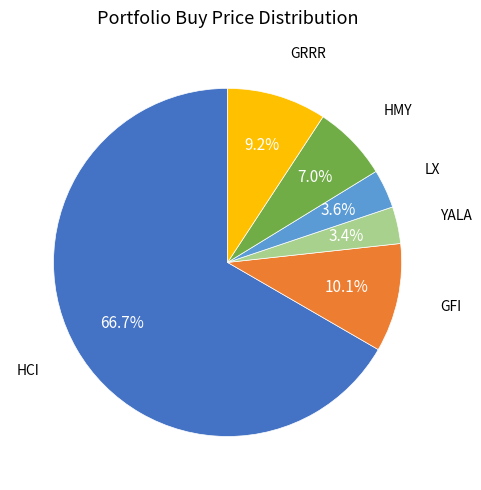

Does any single category account for the majority?

Yes